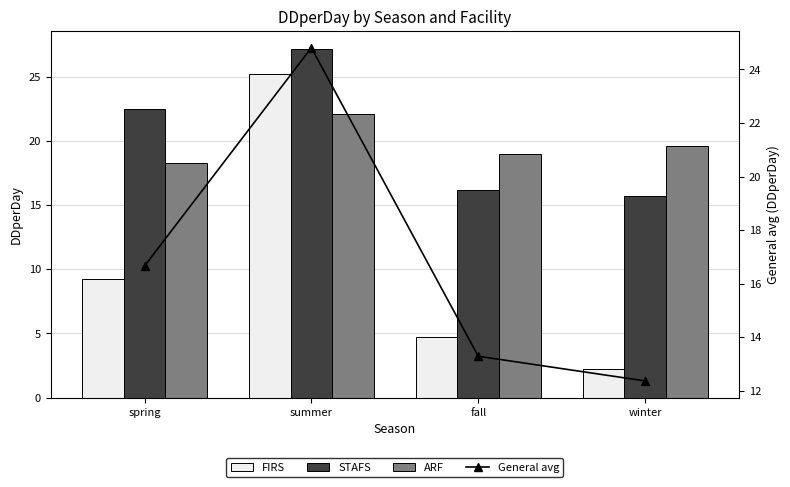

The General avg series shows 12.4 at winter. True or false?

True